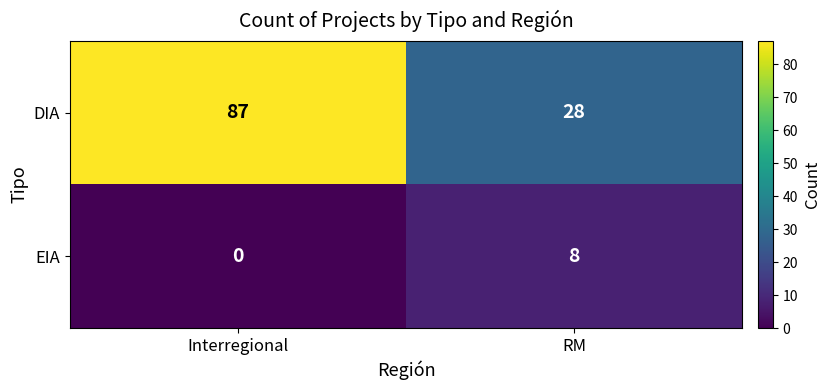

What is the difference between the highest and lowest values at RM?

20